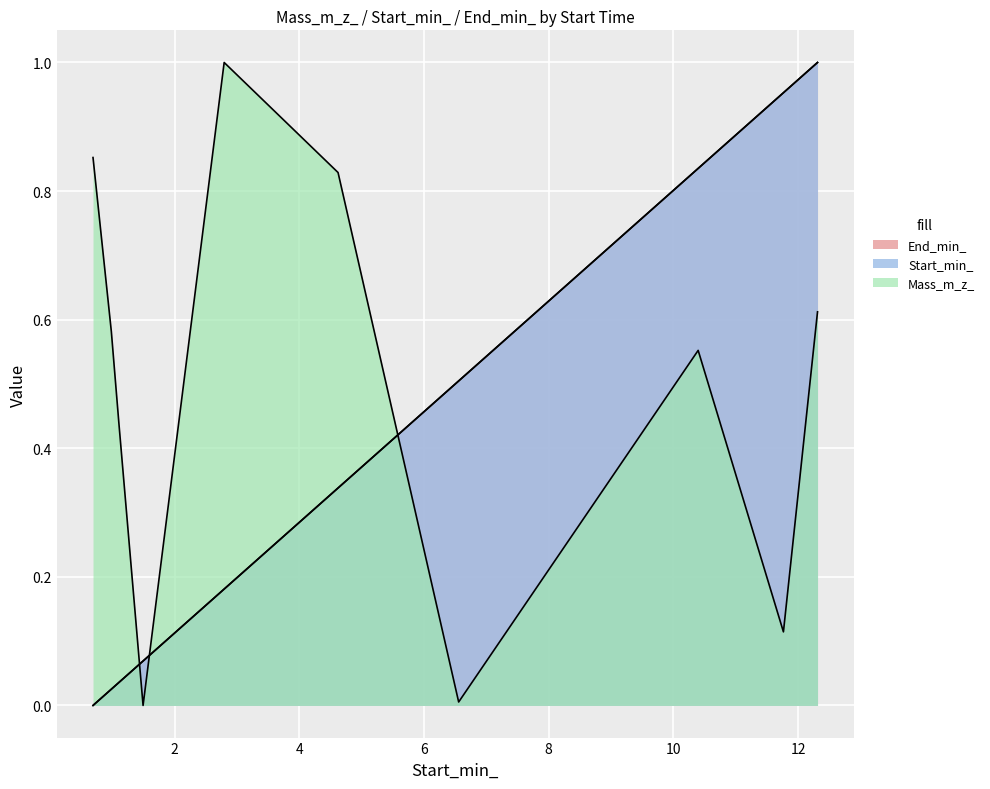

The Mass_m_z_ series shows 0.0 at ID=9087. True or false?

False